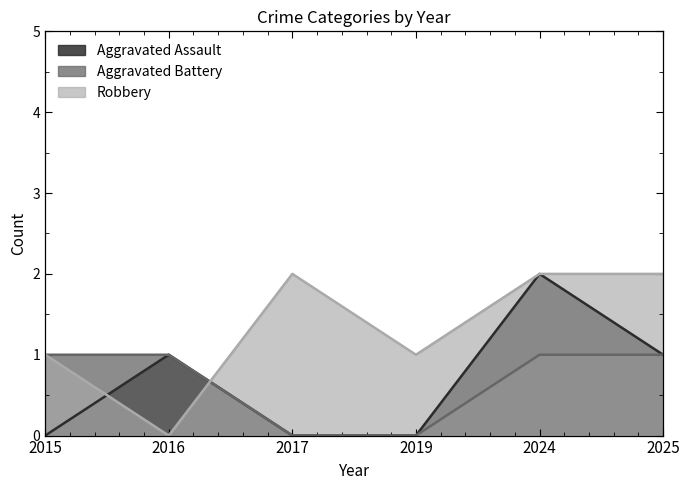

What is the difference between the Robbery values at 2019 and 2016?

1